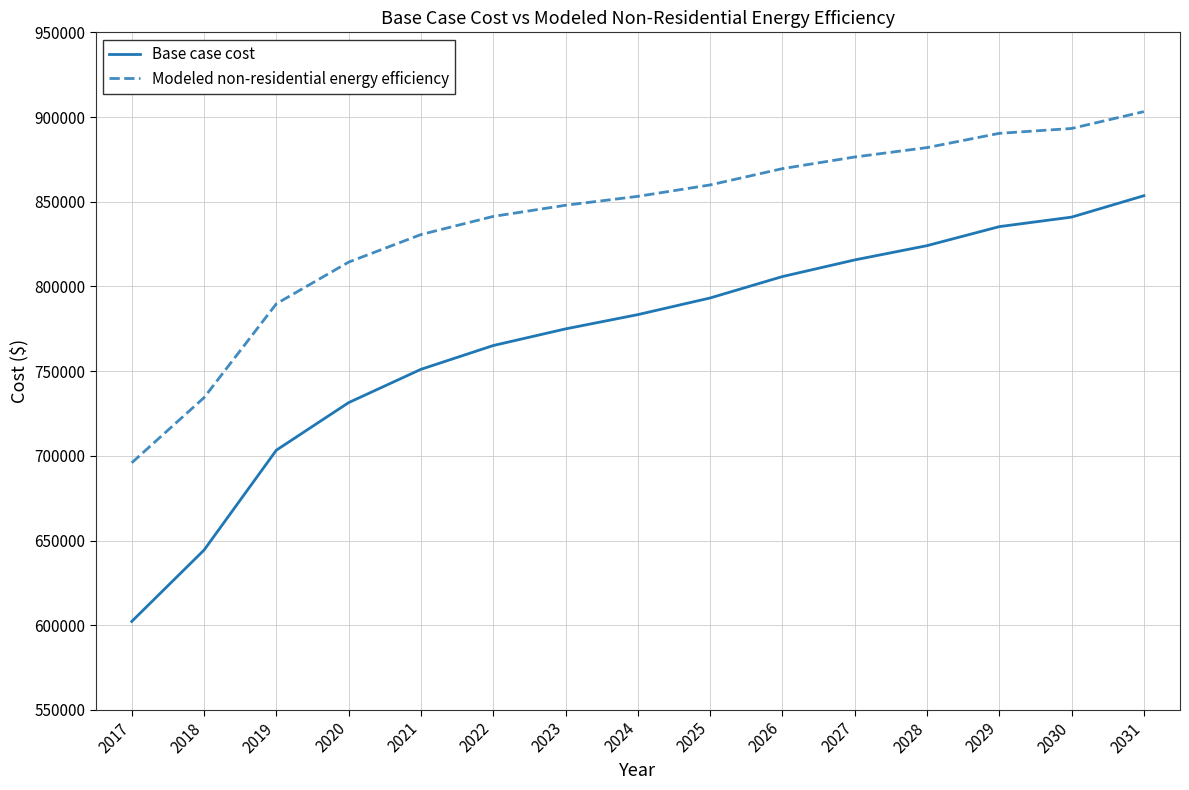

Reading left to right, extract all data points from this chart.

Base case cost: 2017=602273.6	2018=644387.9	2019=703347.9	2020=731424.1	2021=751077.5	2022=765115.6	2023=774942.2	2024=783365.1	2025=793191.8	2026=805826.1	2027=815652.7	2028=824075.6	2029=835306.1	2030=840921.3	2031=853555.6
Modeled non-residential energy efficiency: 2017=695905.3	2018=734370.6	2019=789767.2	2020=814363.4	2021=830618.4	2022=841337.7	2023=847923.5	2024=853181.3	2025=859917.2	2026=869533.1	2027=876412.1	2028=881956.5	2029=890375.9	2030=893245.9	2031=903199.3